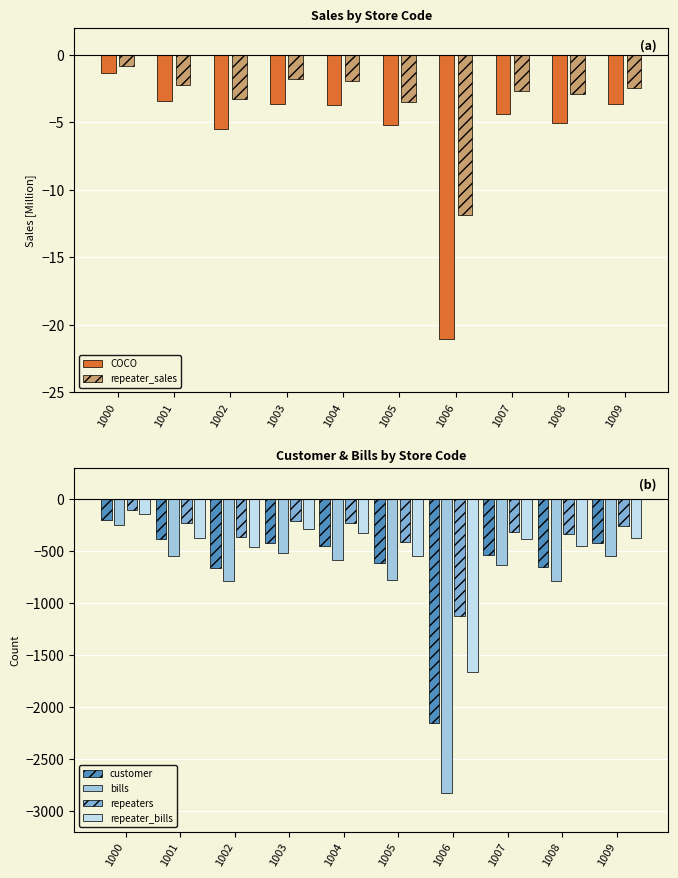

What is the sum of all repeater_sales values?

-33.3